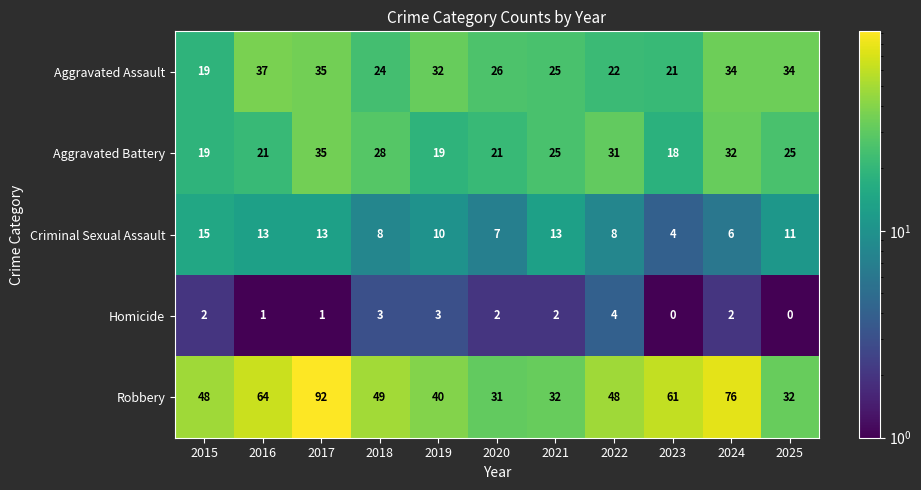

What is the total value across all series at 2023?

104